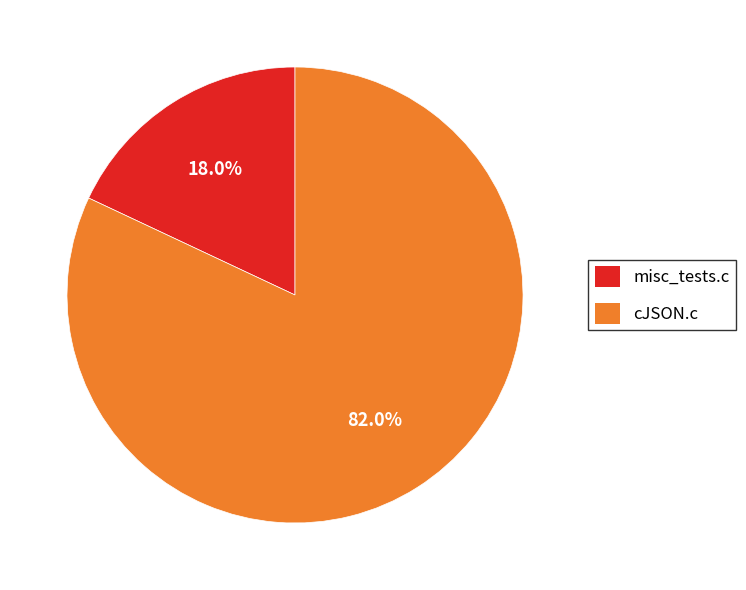

What percentage is the cJSON.c slice, to the nearest percent?

82%